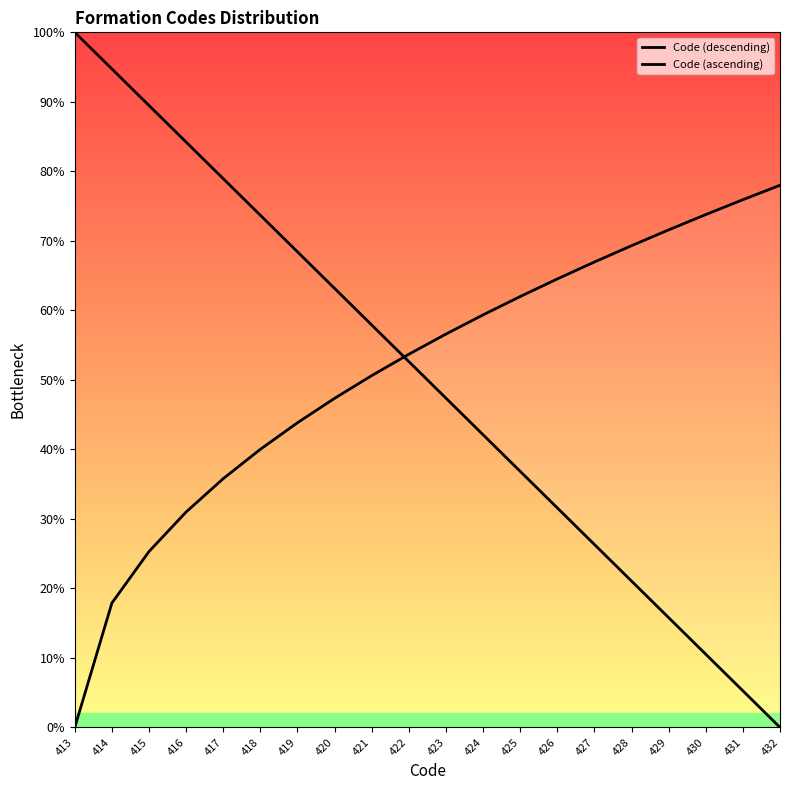

The Code (ascending) series shows 64.5 at 426. True or false?

True